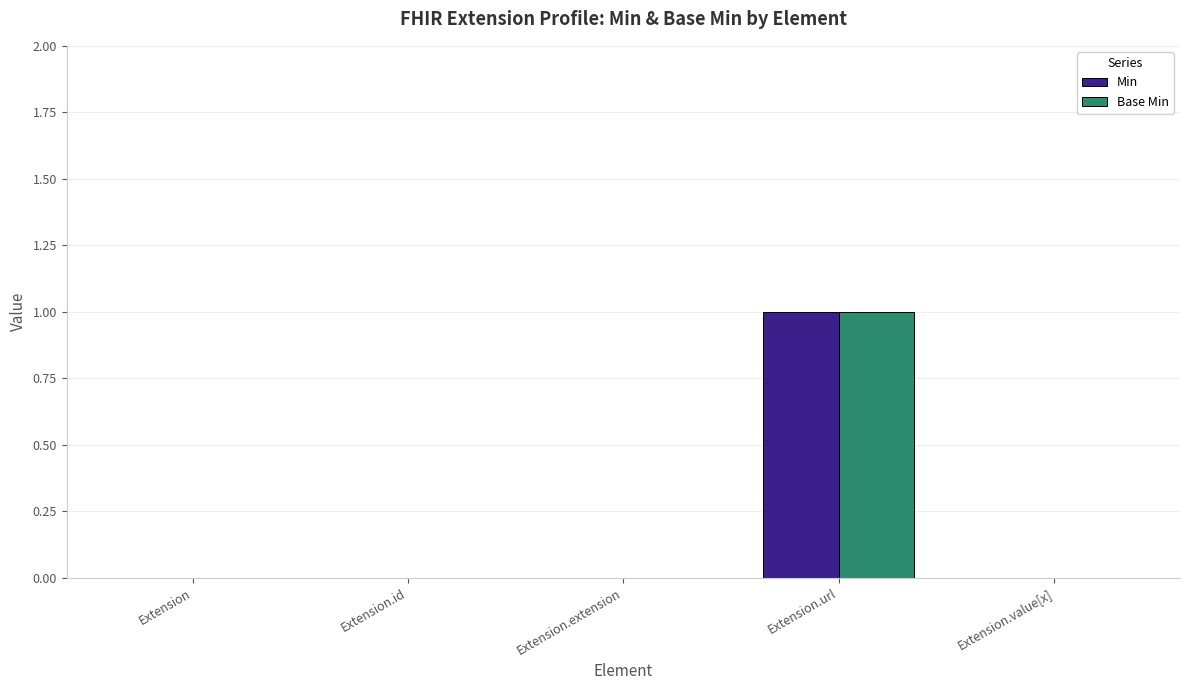

Which category has the highest value across all series?

Extension.url